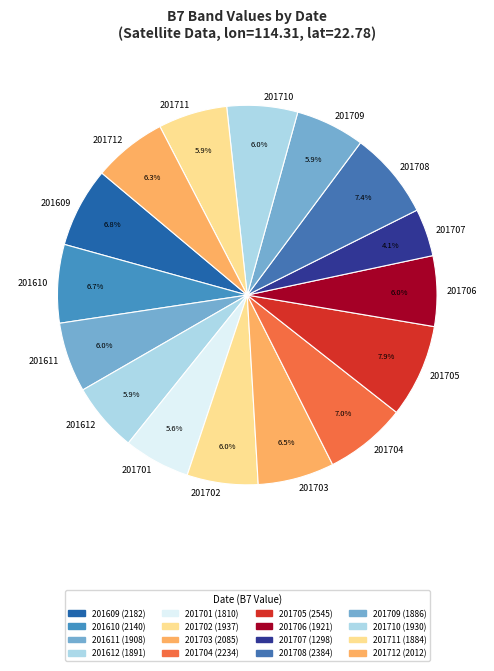

Does 201706 represent more than half of the total?

No